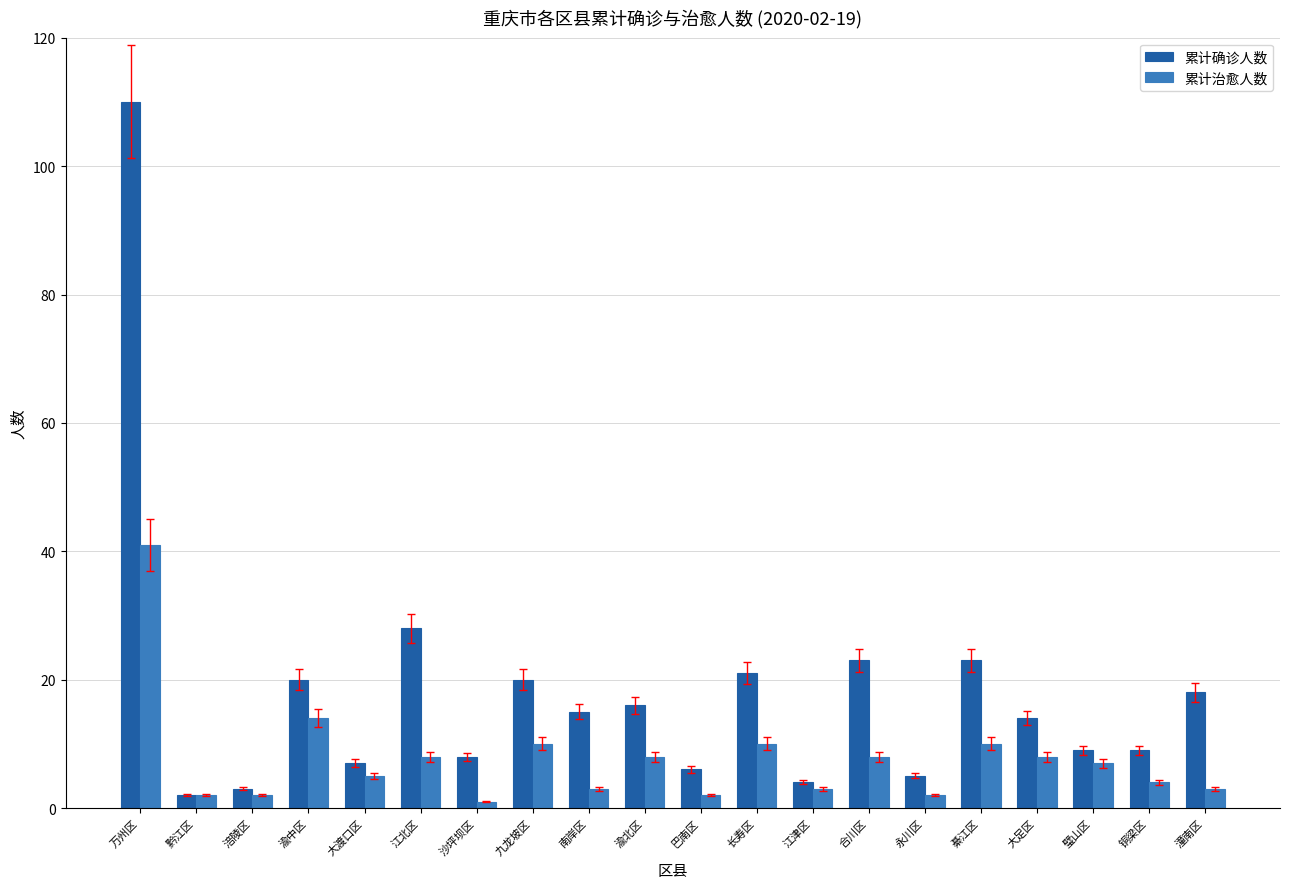

What is the value of the 累计治愈人数 bar at the 13th from the left?

3